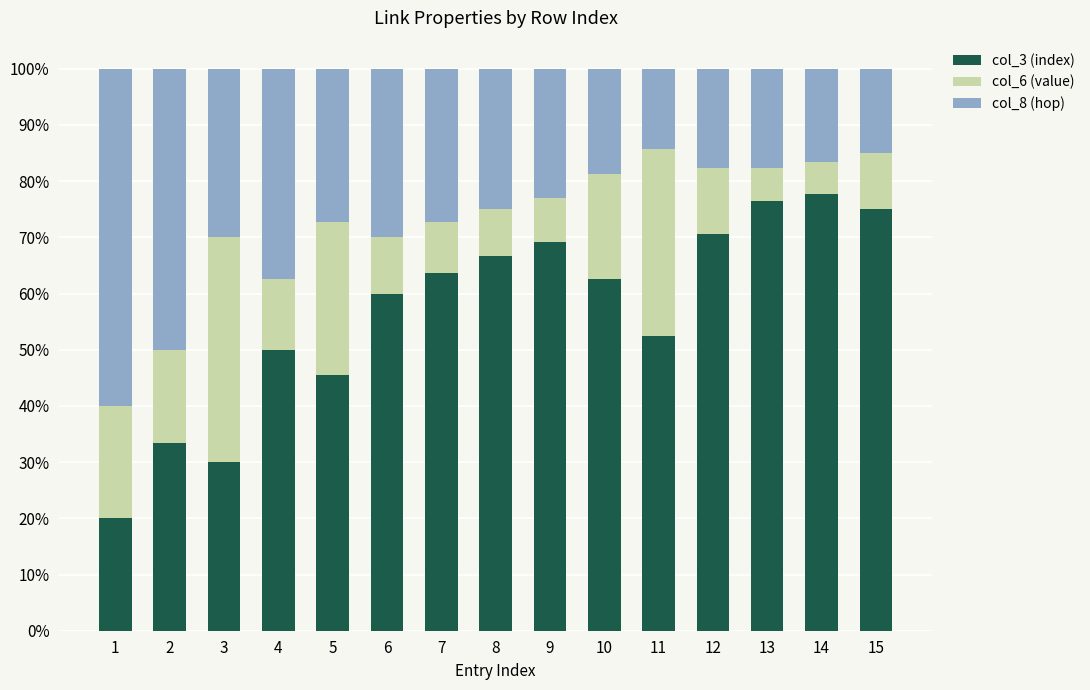

What is the highest value of the col_3 (index) series?

77.8